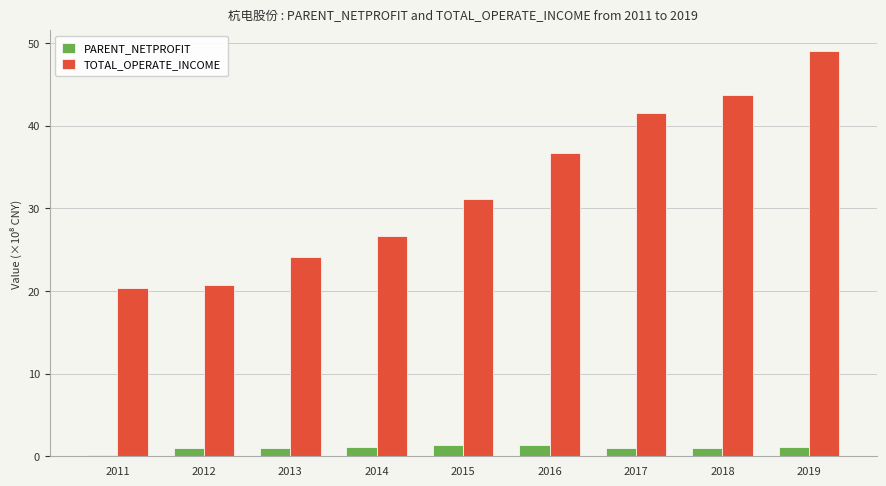

What is the value of the PARENT_NETPROFIT bar at the 5th from the left?

1.3